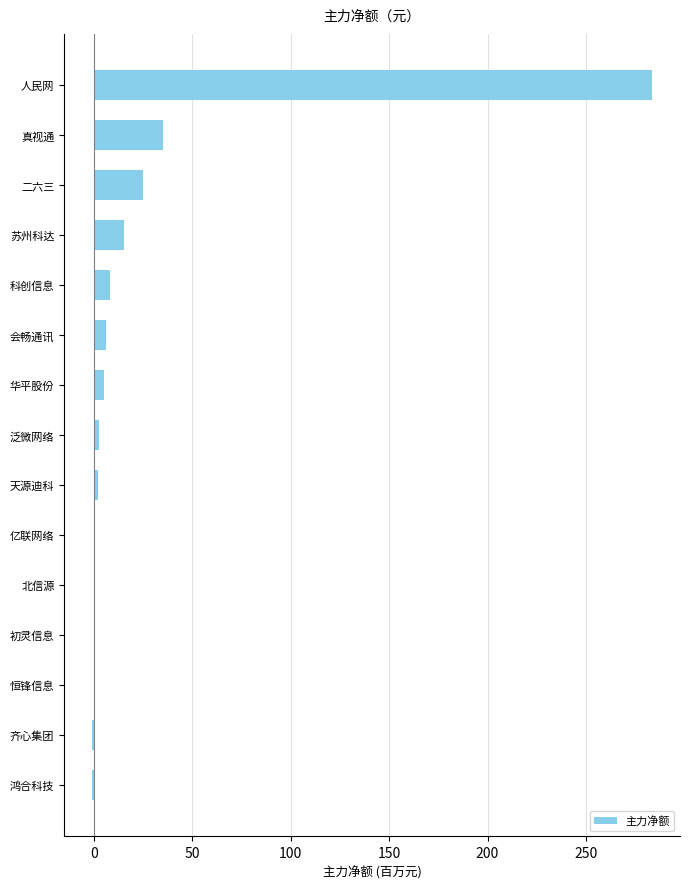

Which label corresponds to the largest value in the chart?

人民网